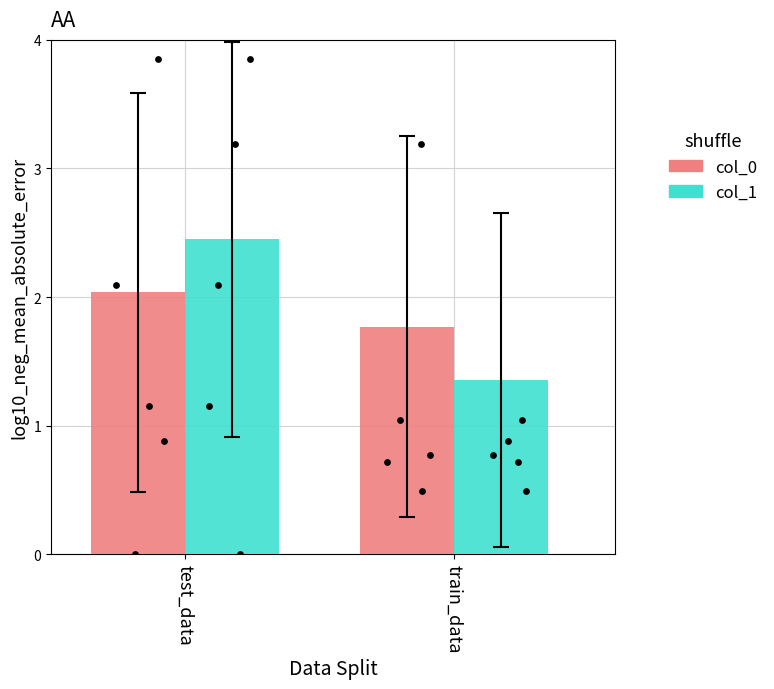

At how many categories does at least one series exceed 1?

2